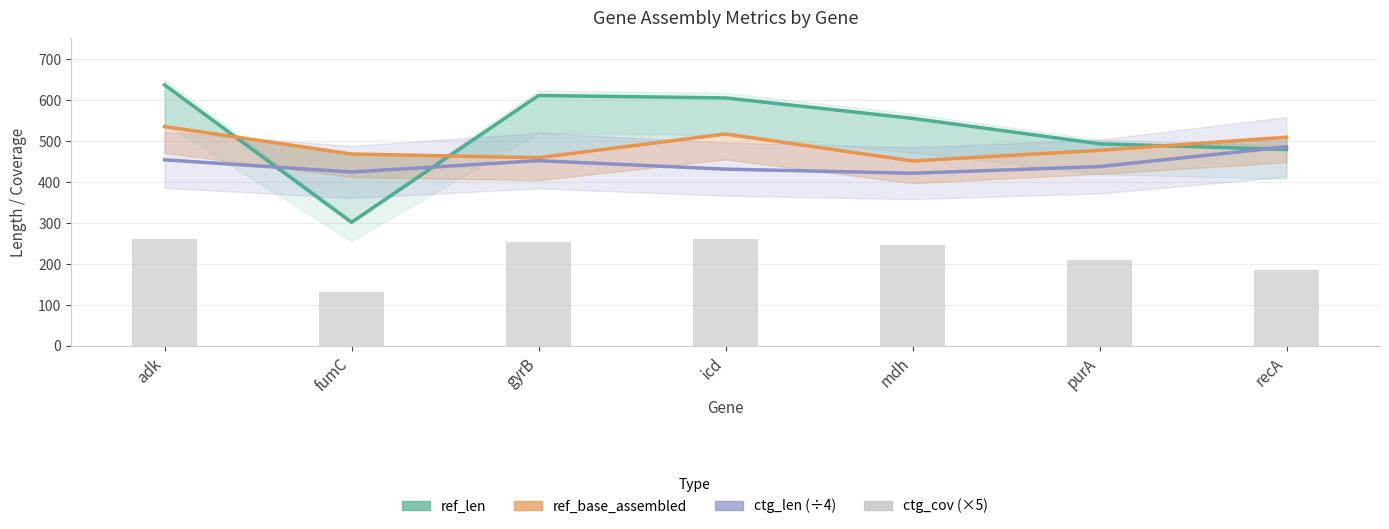

Which series has the largest total across all categories?

ref_len